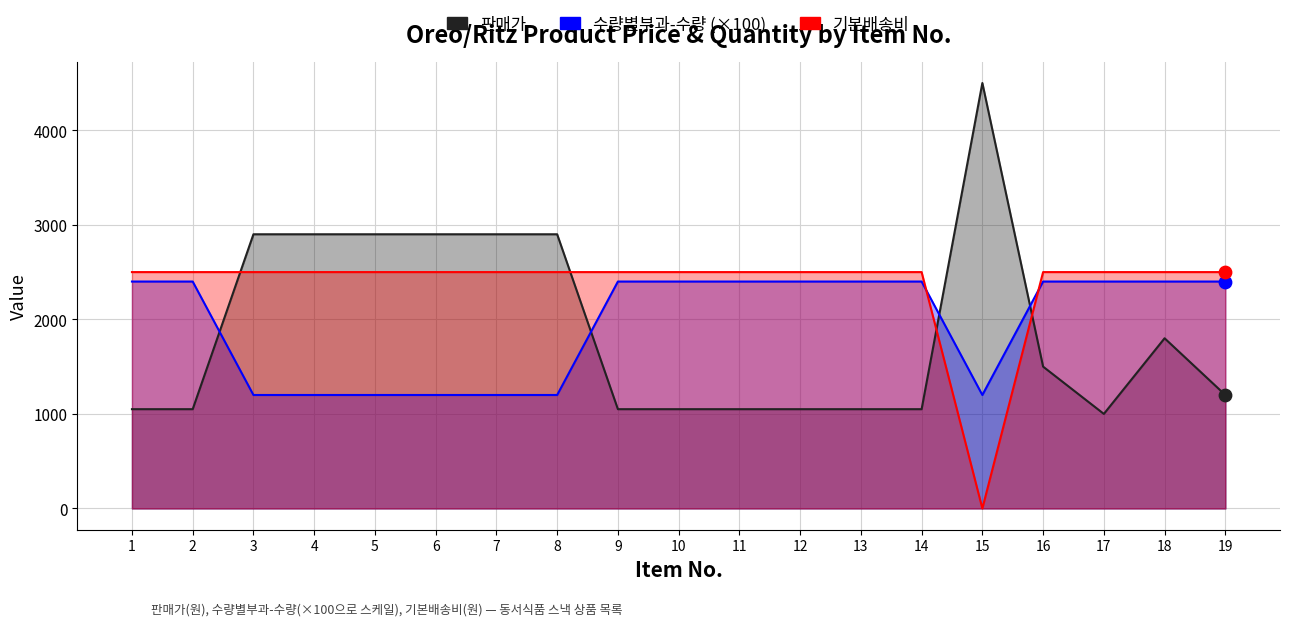

Which series contains the highest Y value?

판매가